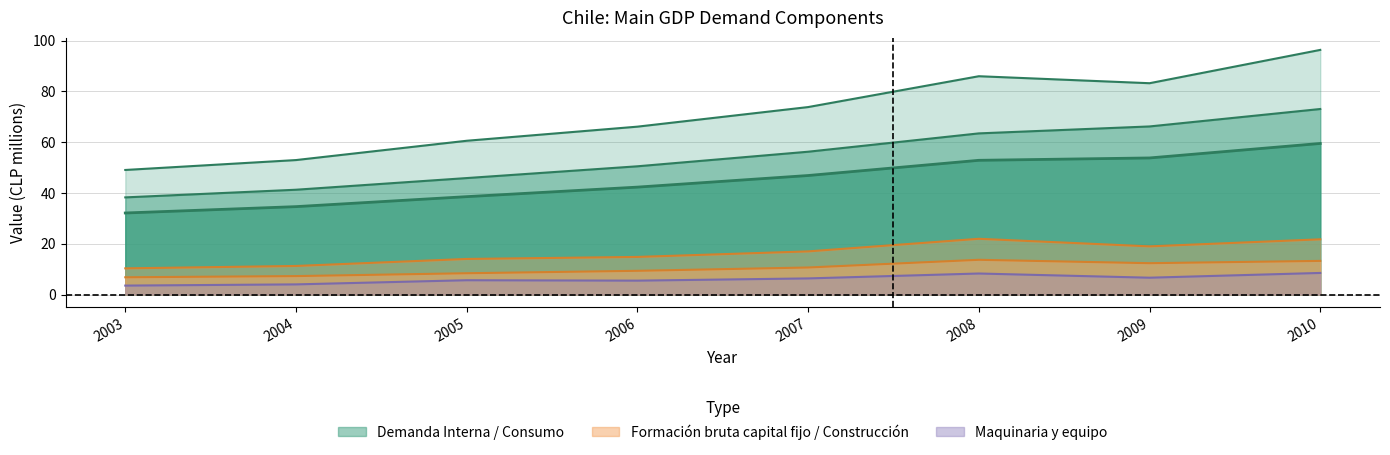

Rank the series at 2007 from lowest to highest value.

Maquinaria y equipo, Construcción y otras obras, Formación bruta capital fijo, Consumo Personas, Consumo total, Demanda Interna